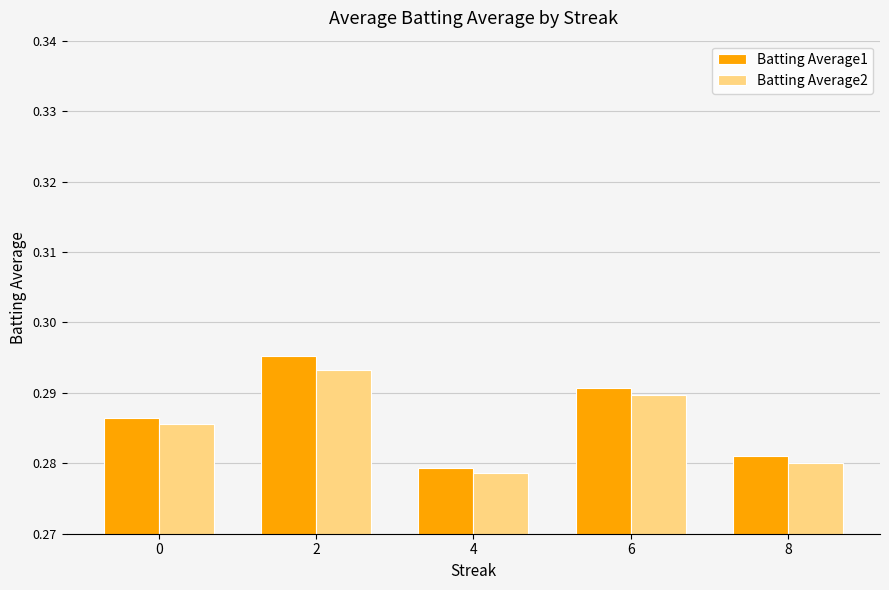

Where is Batting Average2 nearest to the value 0?

4